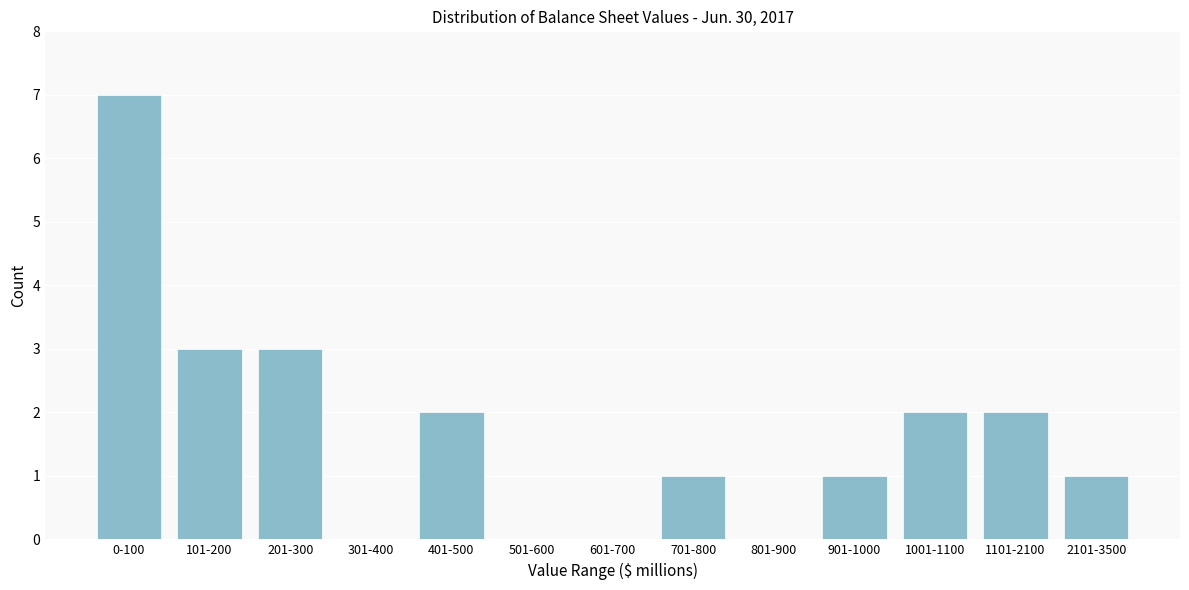

Reading left to right, extract all data points from this chart.

0-100=7	101-200=3	201-300=3	301-400=0	401-500=2	501-600=0	601-700=0	701-800=1	801-900=0	901-1000=1	1001-1100=2	1101-2100=2	2101-3500=1